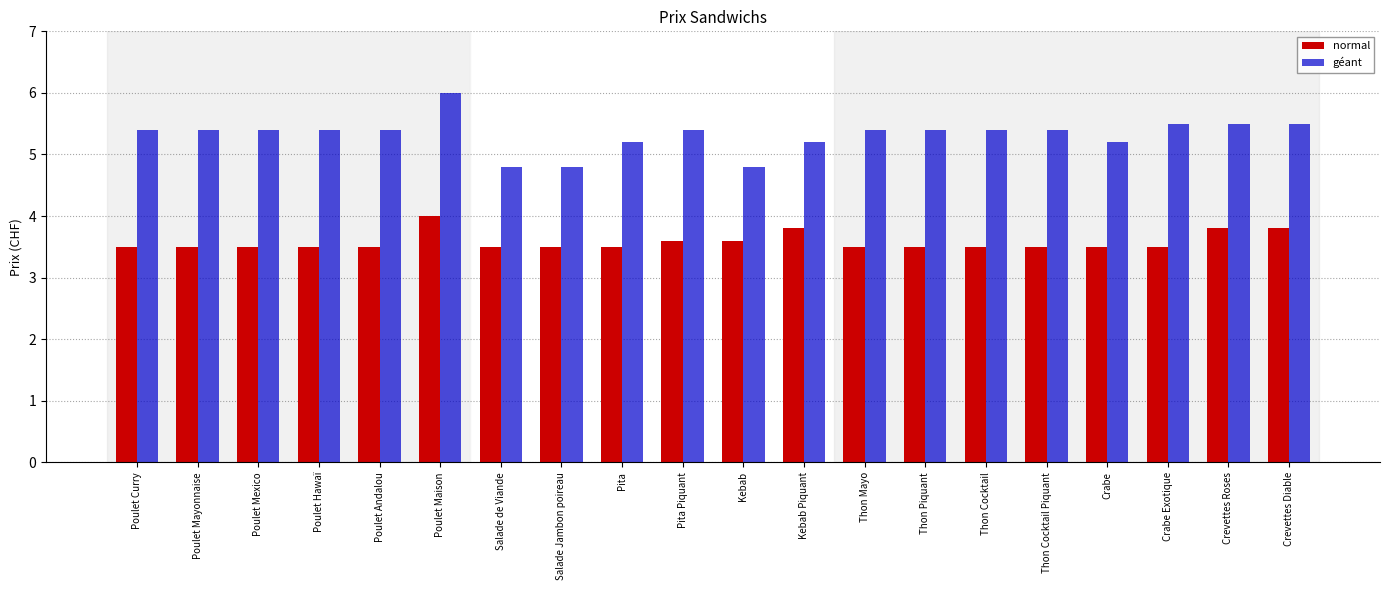

What is the label of the 12th bar from the left?

Kebab Piquant